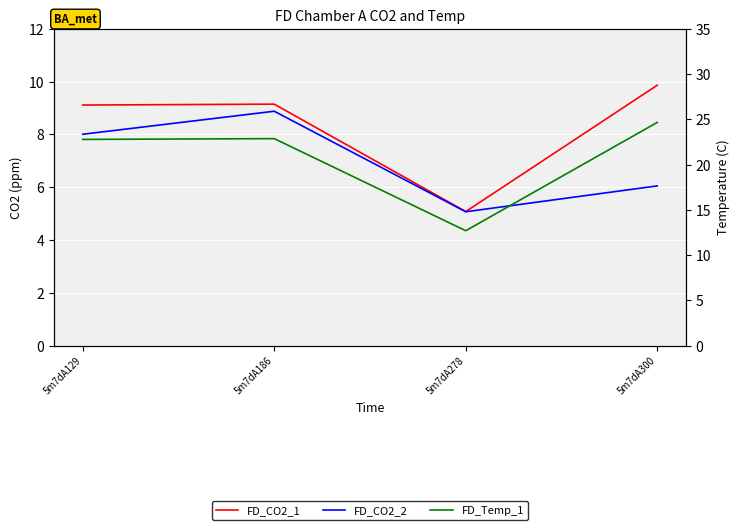

True or false: FD_Temp_1 has a value of 24.7 at 5m7dA300.

True